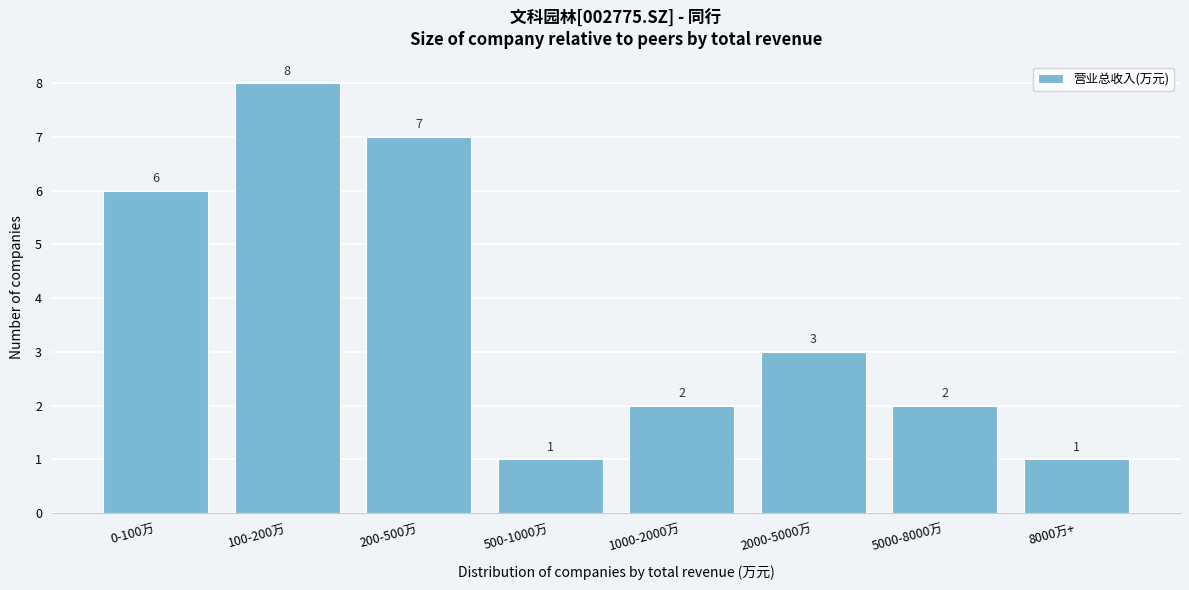

Reading left to right, extract all data points from this chart.

6	8	7	1	2	3	2	1